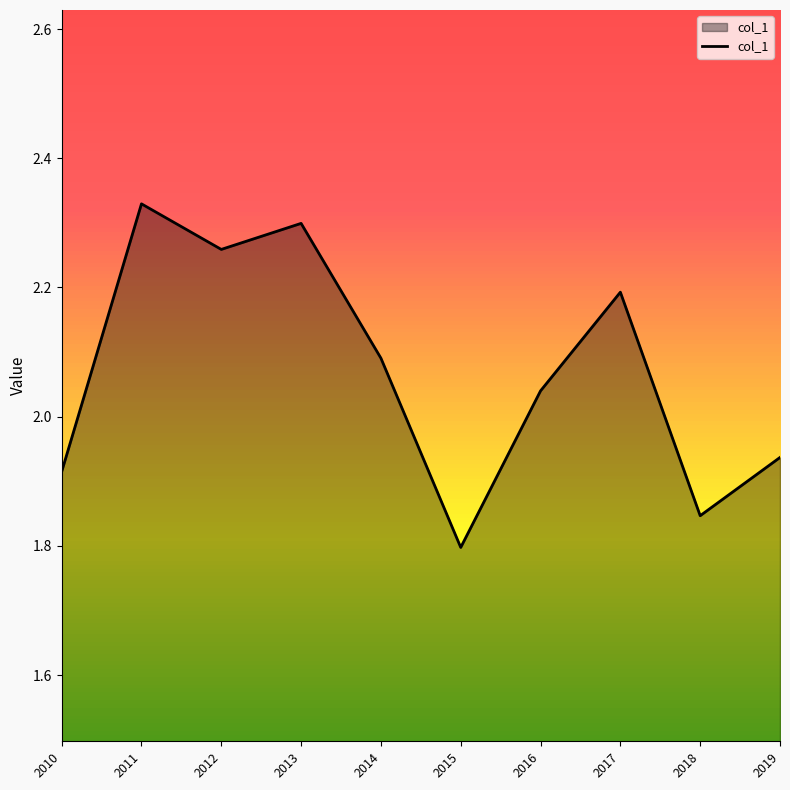

Approximately how many times larger is the value at 2013 compared to 2010?

1.2